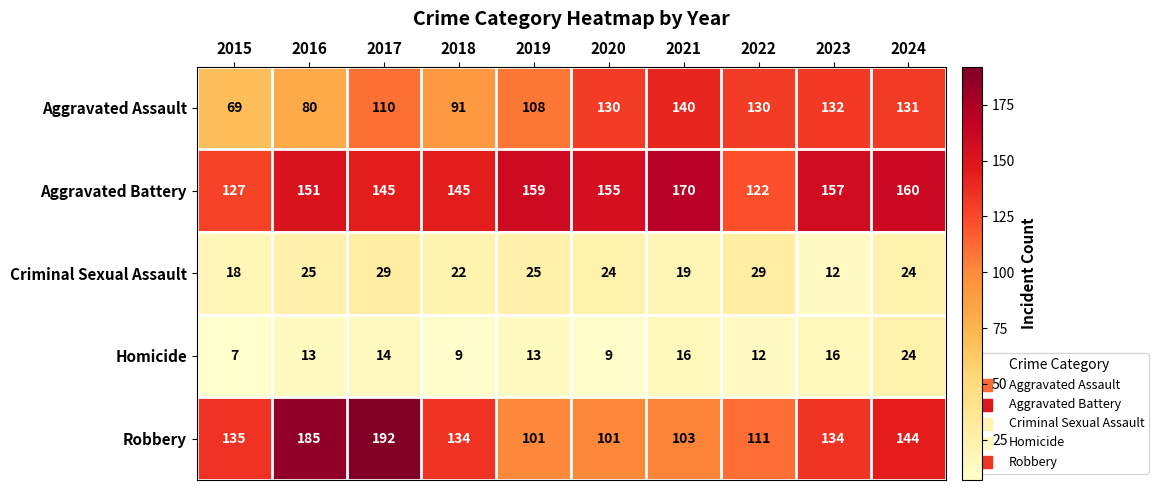

What is the difference between the Homicide values at 2023 and 2016?

3